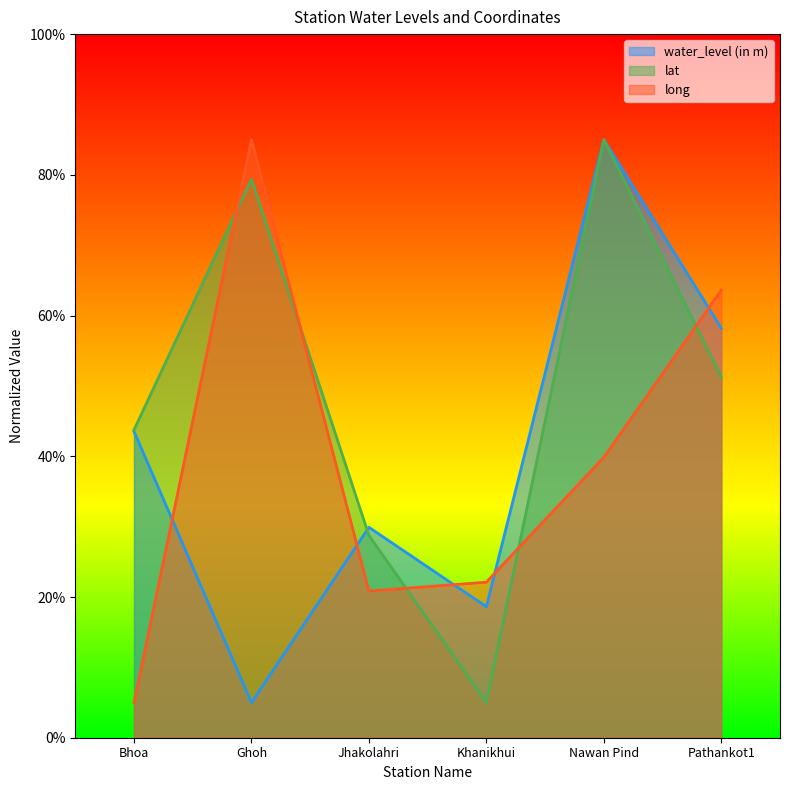

True or false: lat and water_level (in m) intersect in this chart.

True